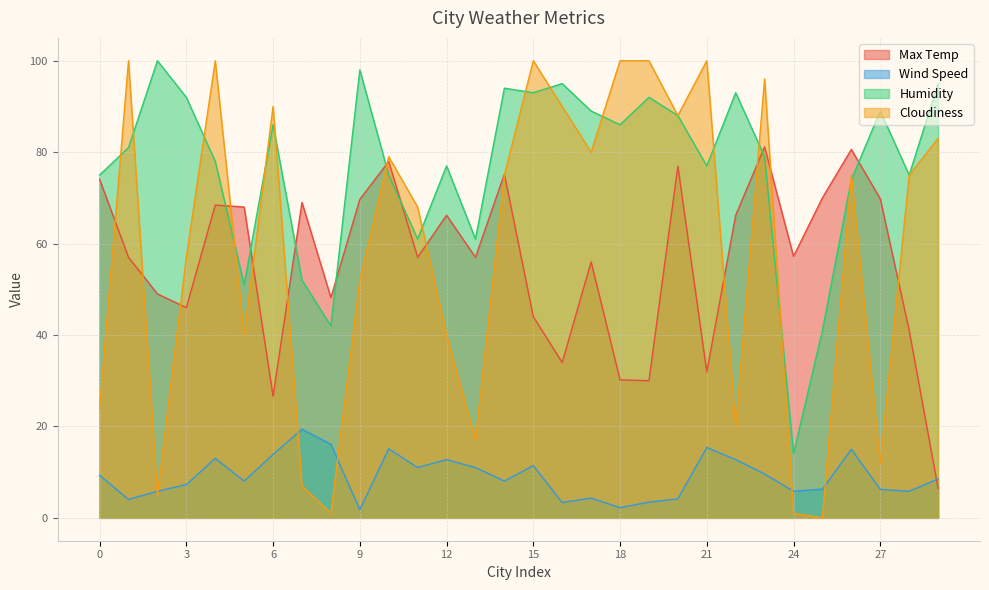

At how many categories does at least one series exceed 8?

30